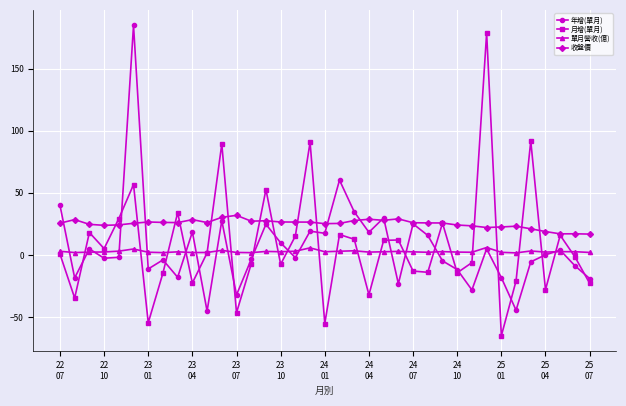

What is the minimum value for 單月營收(億)?

1.6